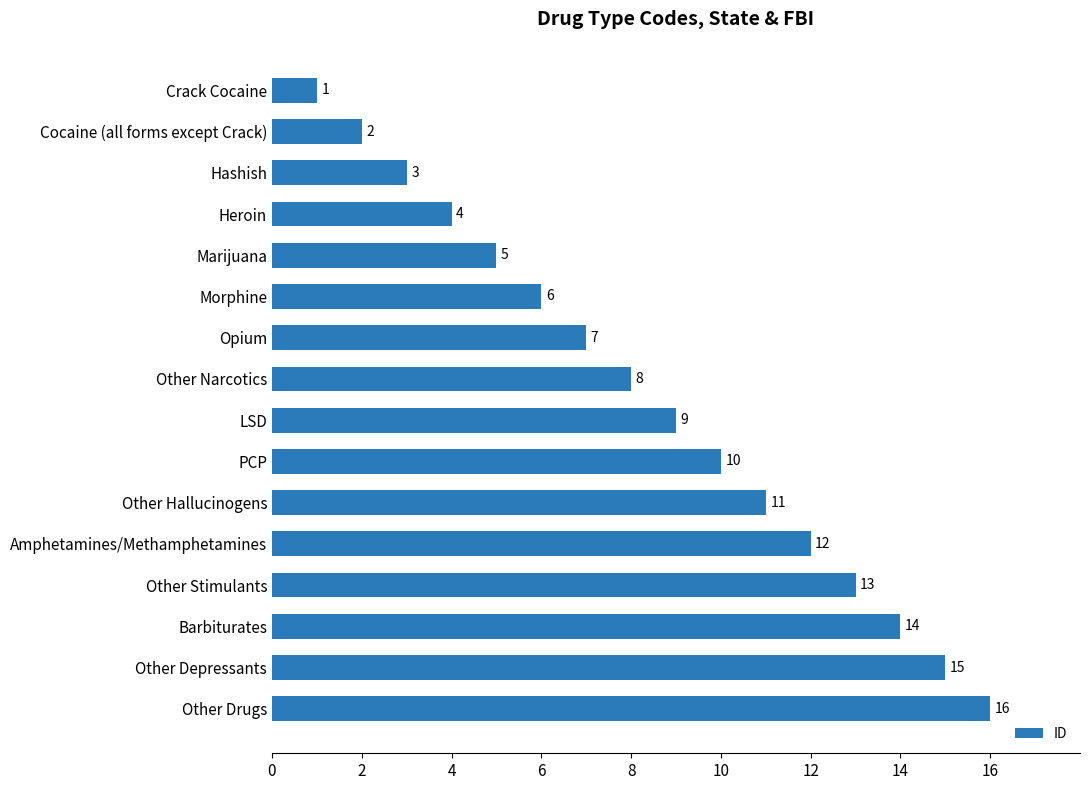

Which label corresponds to the largest value in the chart?

Other Drugs